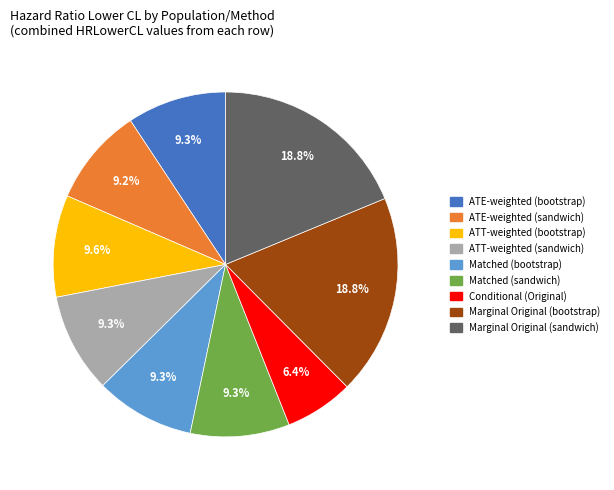

What is the smallest slice in the pie chart?

Conditional (Original)